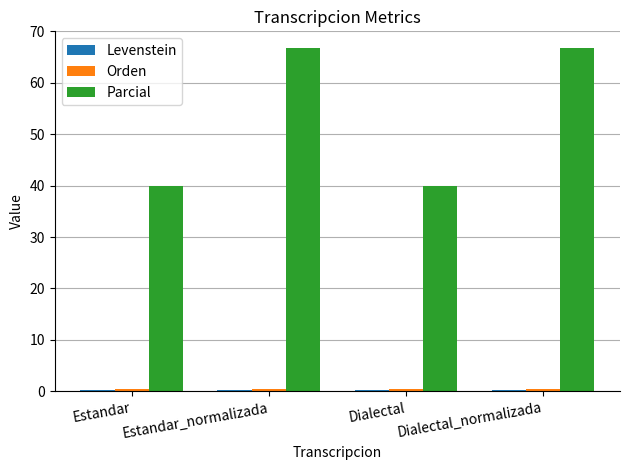

Which series has the largest total across all categories?

Parcial